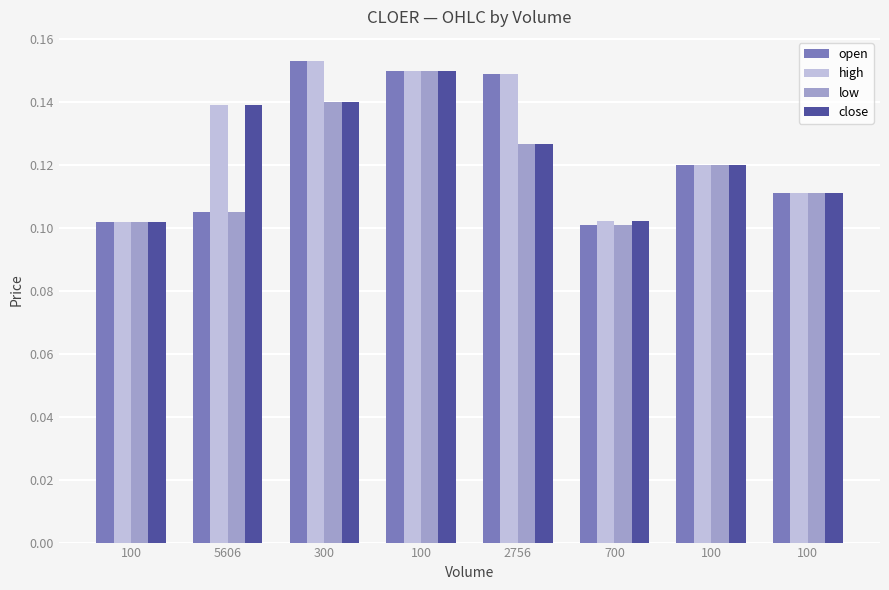

How many bars are there in total?

32